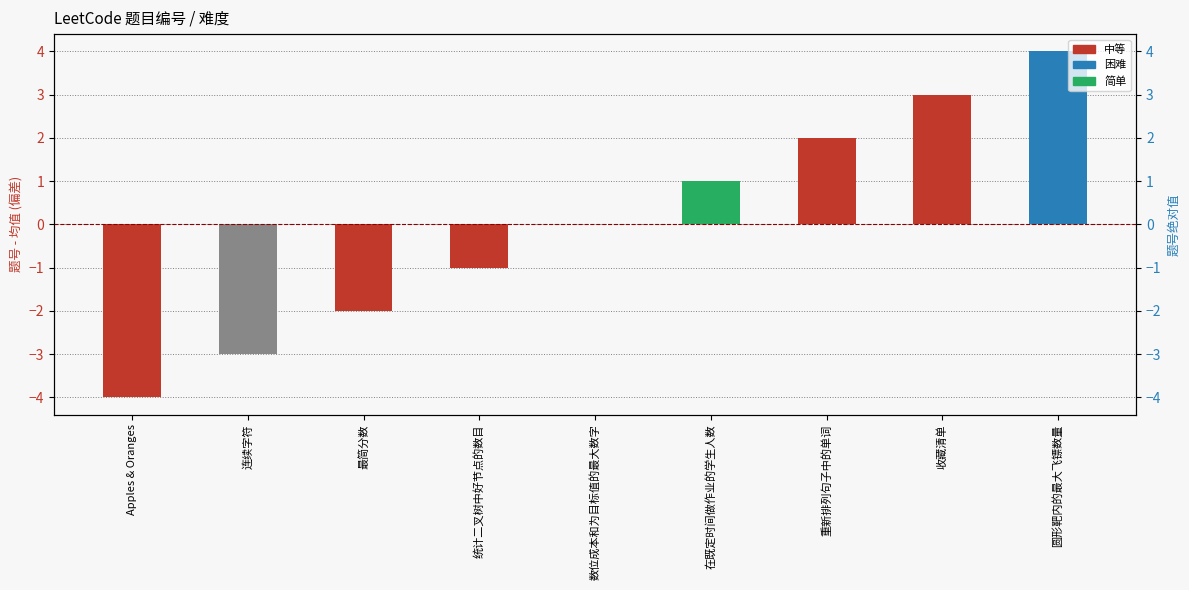

How many negative values are there?

4